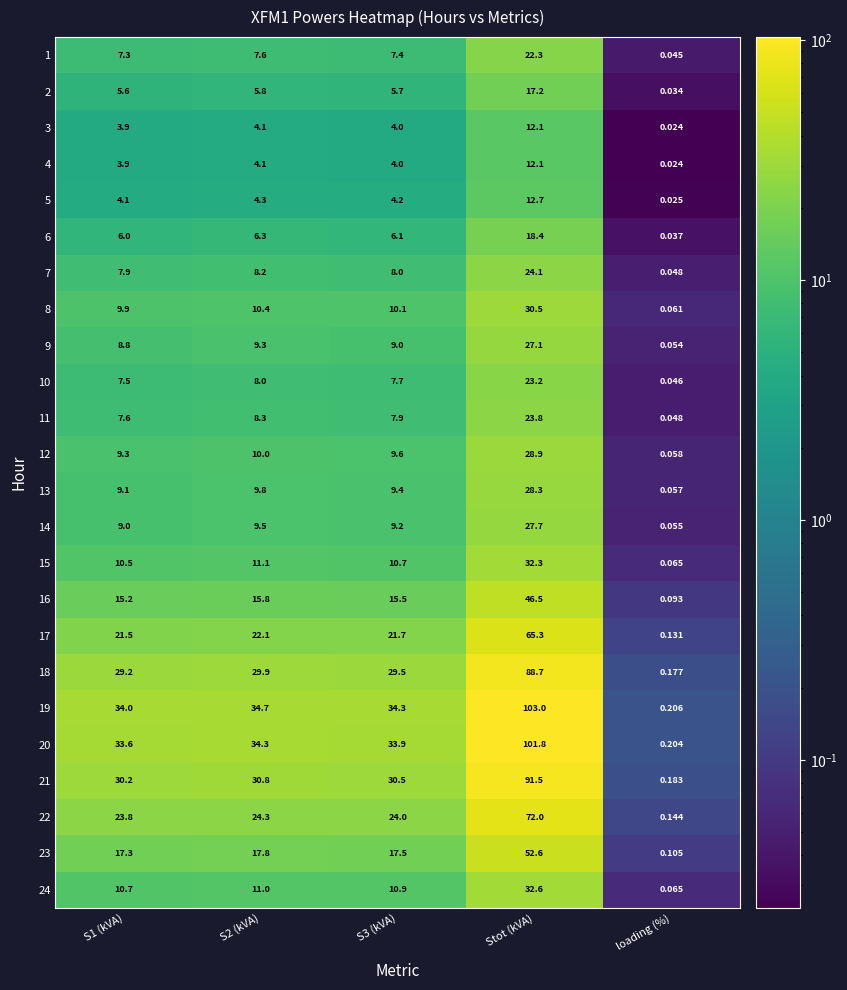

At which category is the sum across all series the highest?

Stot (kVA)